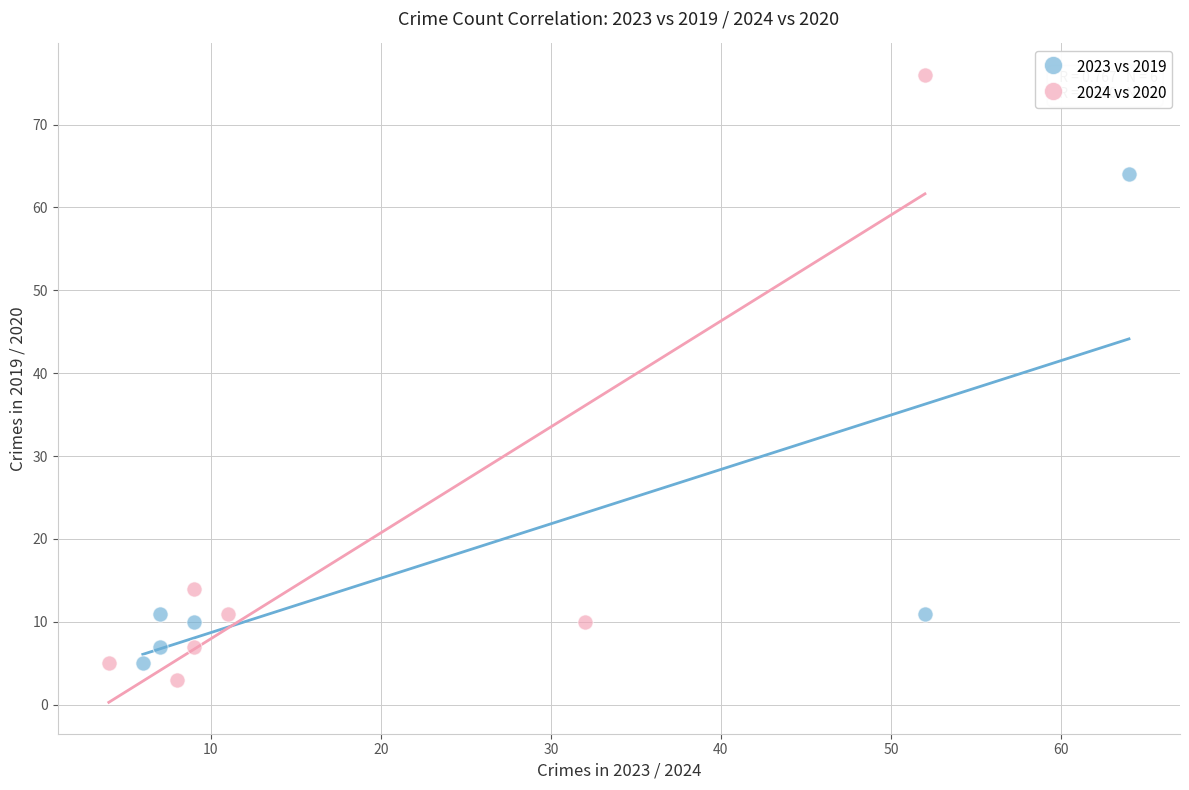

Which series has the largest Y range (max minus min)?

2024 vs 2020